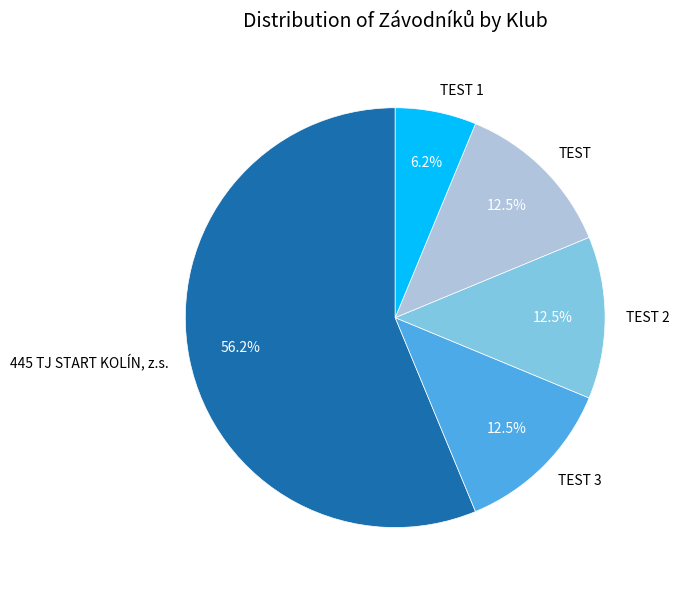

How many segments does this pie chart have?

5